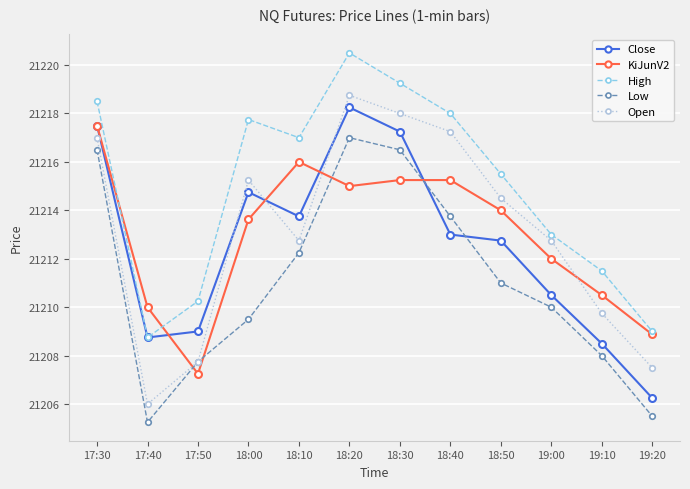

At which category does Close reach its first local valley?

17:40